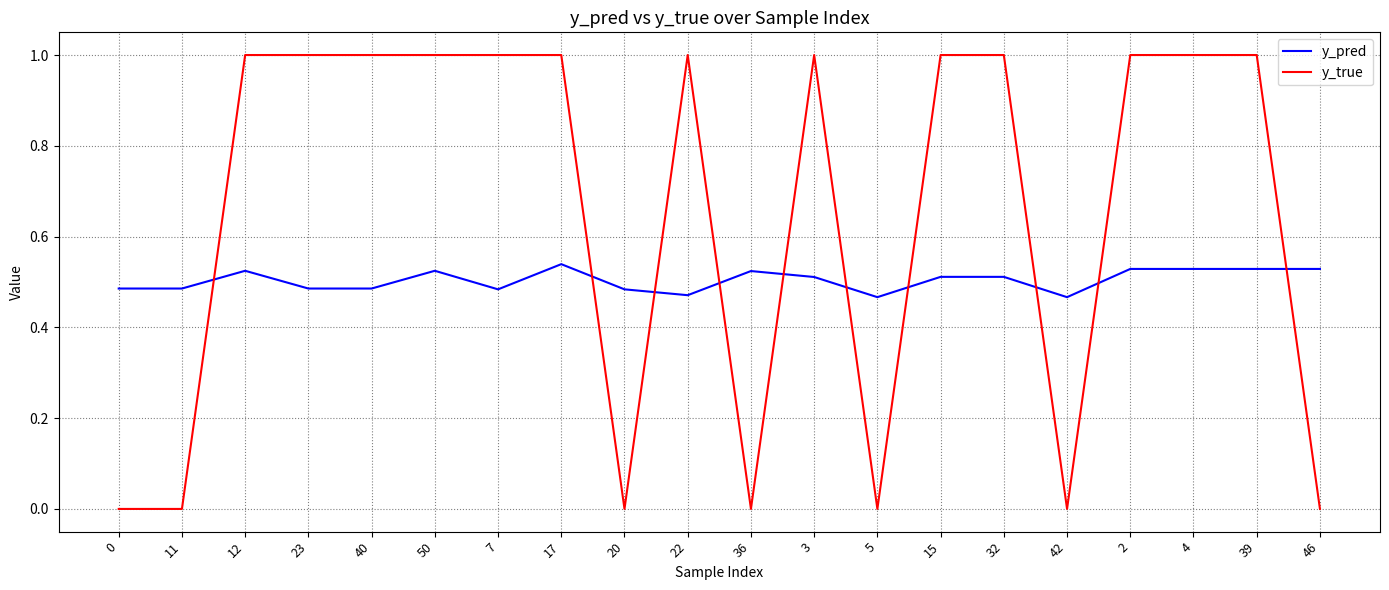

Does the chart display data point markers on the line(s)?

No